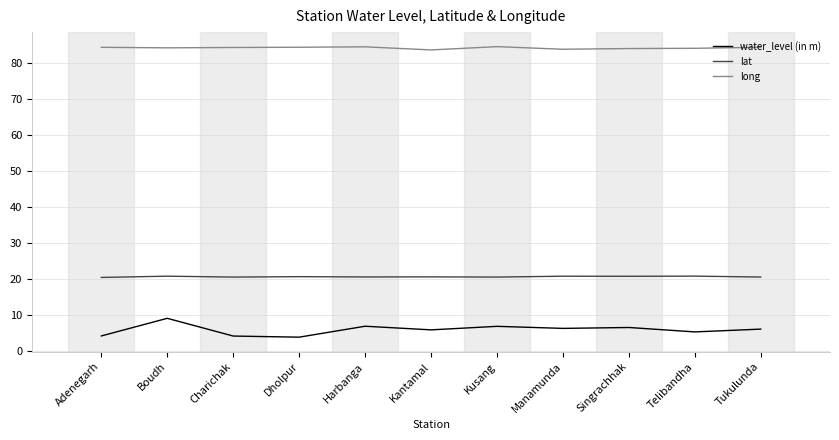

Rank the series by their average value, from lowest to highest.

water_level (in m), lat, long